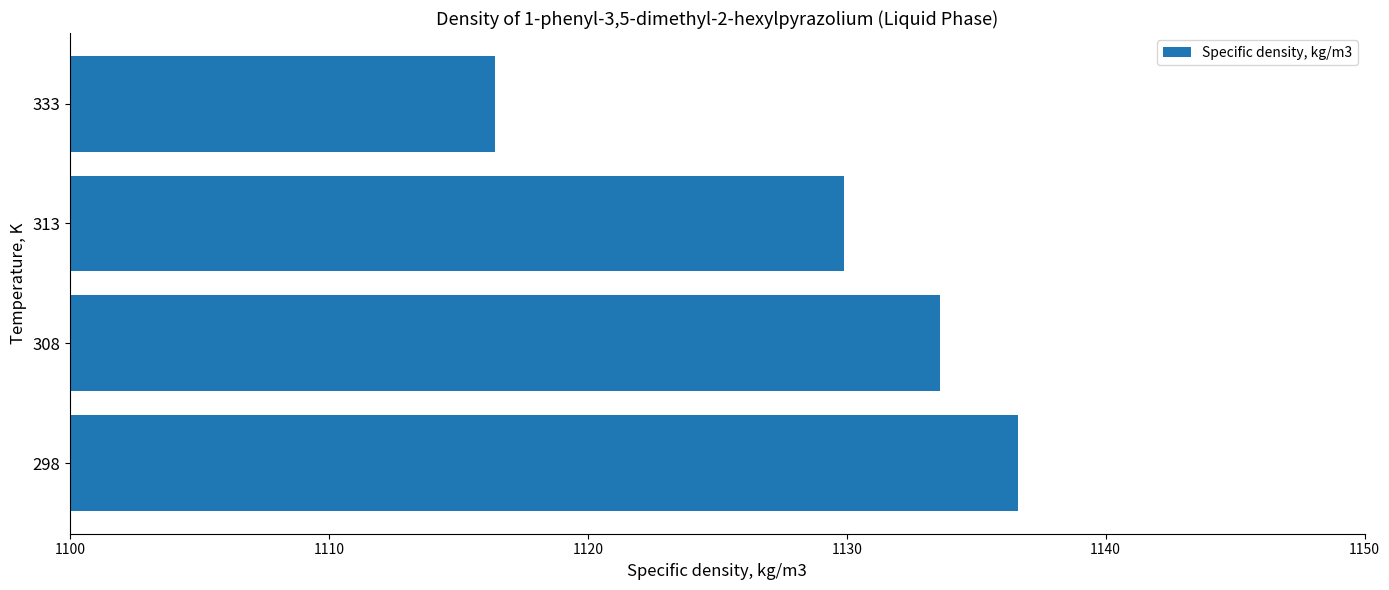

How many data points are less than 1133?

2